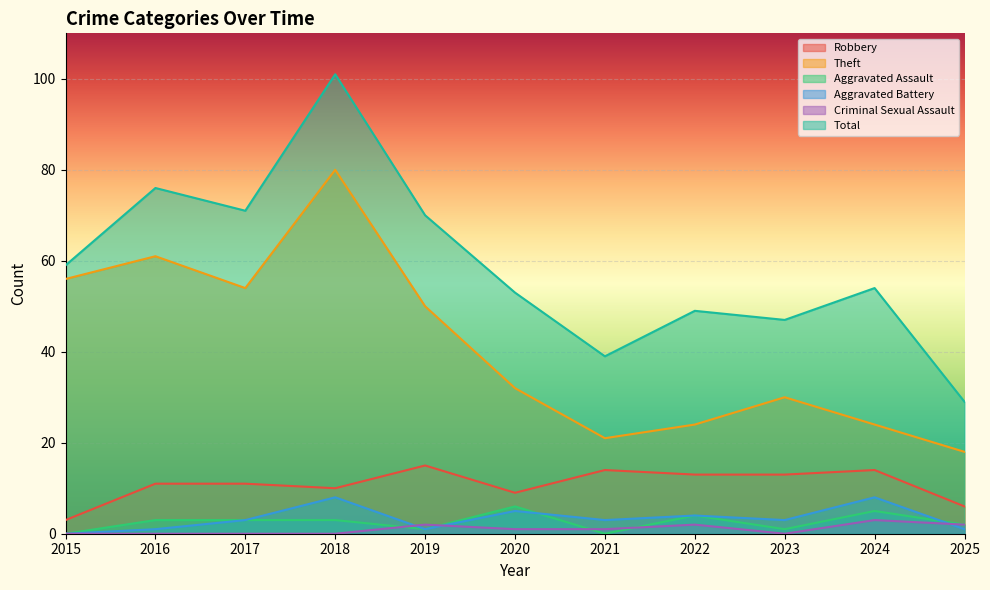

What is the greatest value displayed?

101